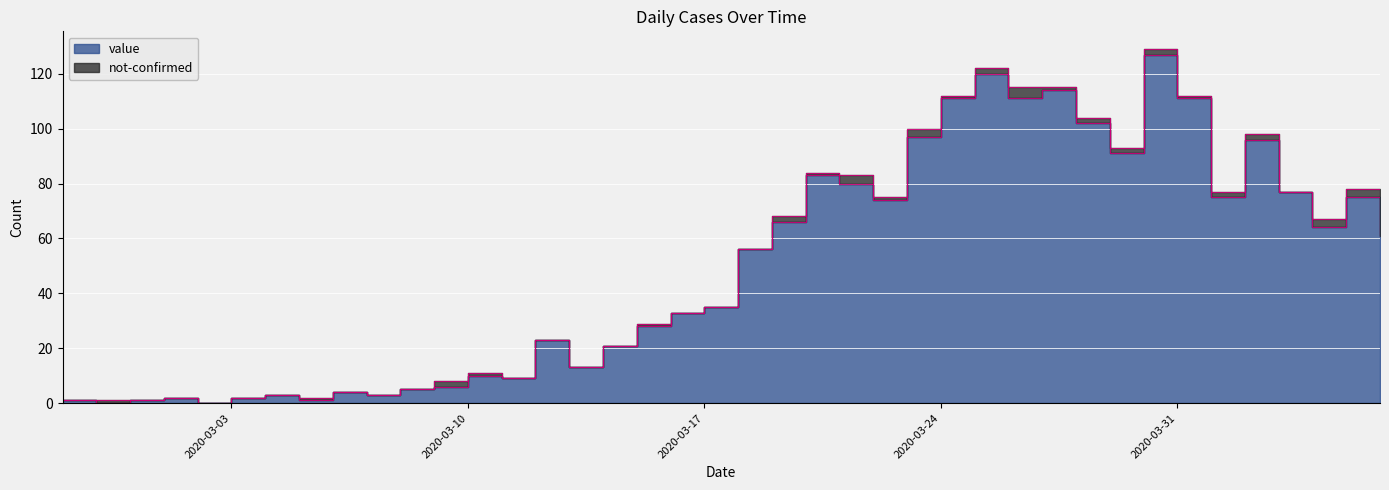

List the labels in order of value, largest first.

2020-03-30, 2020-03-25, 2020-03-27, 2020-03-24, 2020-03-26, 2020-03-31, 2020-03-28, 2020-03-23, 2020-04-02, 2020-03-29, 2020-03-20, 2020-03-21, 2020-04-03, 2020-04-01, 2020-04-05, 2020-03-22, 2020-03-19, 2020-04-04, 2020-04-06, 2020-03-18, 2020-03-17, 2020-03-16, 2020-03-15, 2020-03-12, 2020-03-14, 2020-03-13, 2020-03-10, 2020-03-11, 2020-03-09, 2020-03-08, 2020-03-06, 2020-03-04, 2020-03-07, 2020-03-01, 2020-03-03, 2020-02-27, 2020-02-29, 2020-03-05, 2020-02-28, 2020-03-02